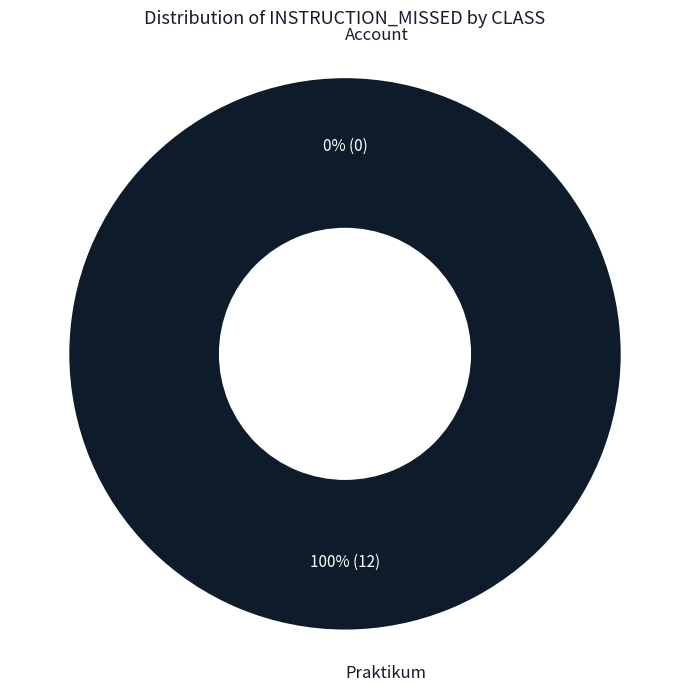

Which category has the smallest portion of the pie?

Account